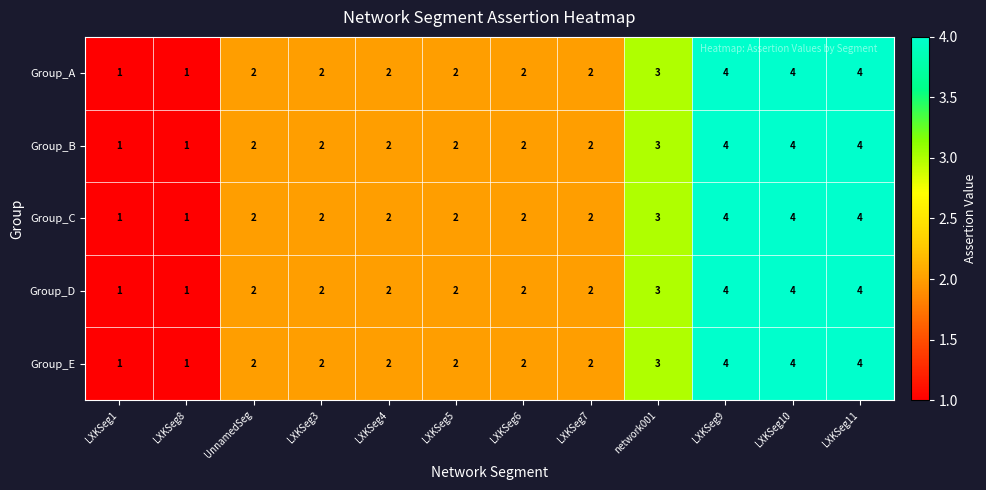

The Group_E series shows 1 at LXKSeg5. True or false?

False